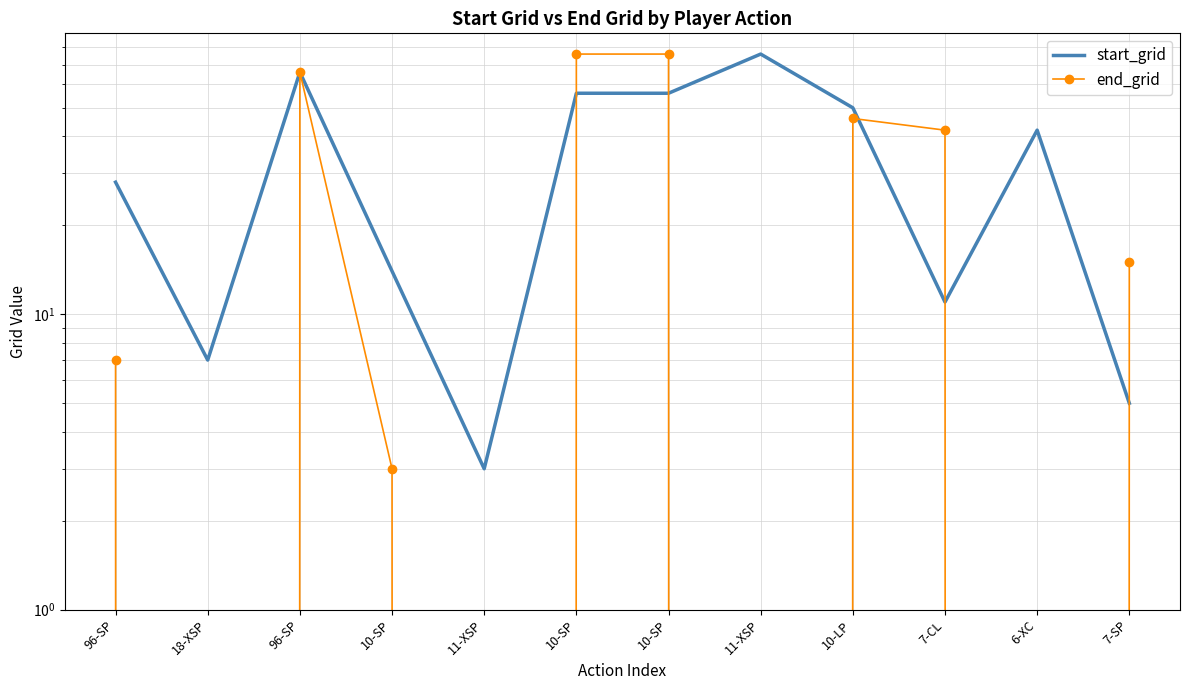

Which series changed the most between 18-XSP and 10-LP?

end_grid